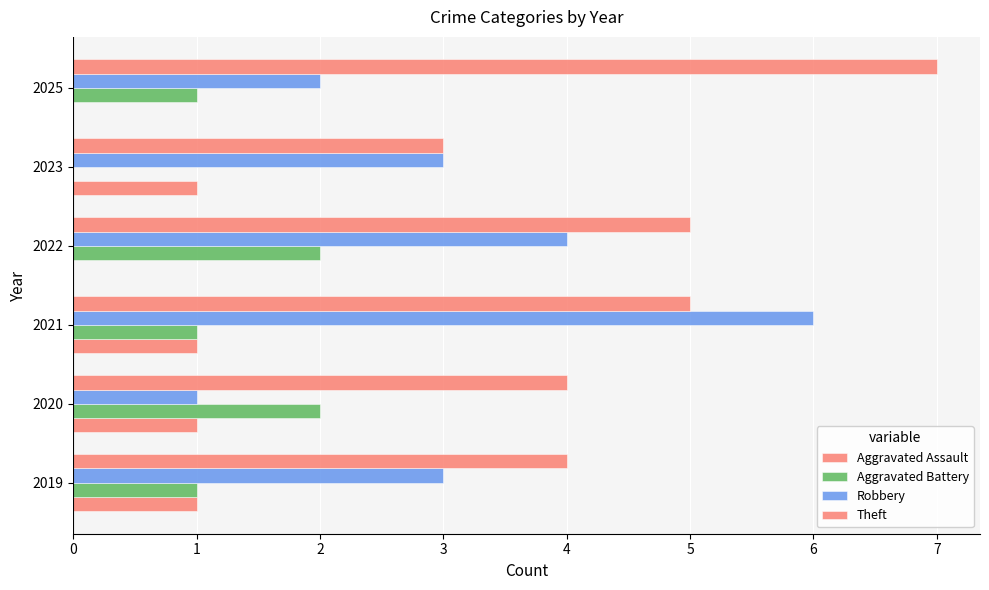

Reading right to left, extract all data points from this chart.

Aggravated Assault: 0	1	0	1	1	1
Aggravated Battery: 1	0	2	1	2	1
Robbery: 2	3	4	6	1	3
Theft: 7	3	5	5	4	4